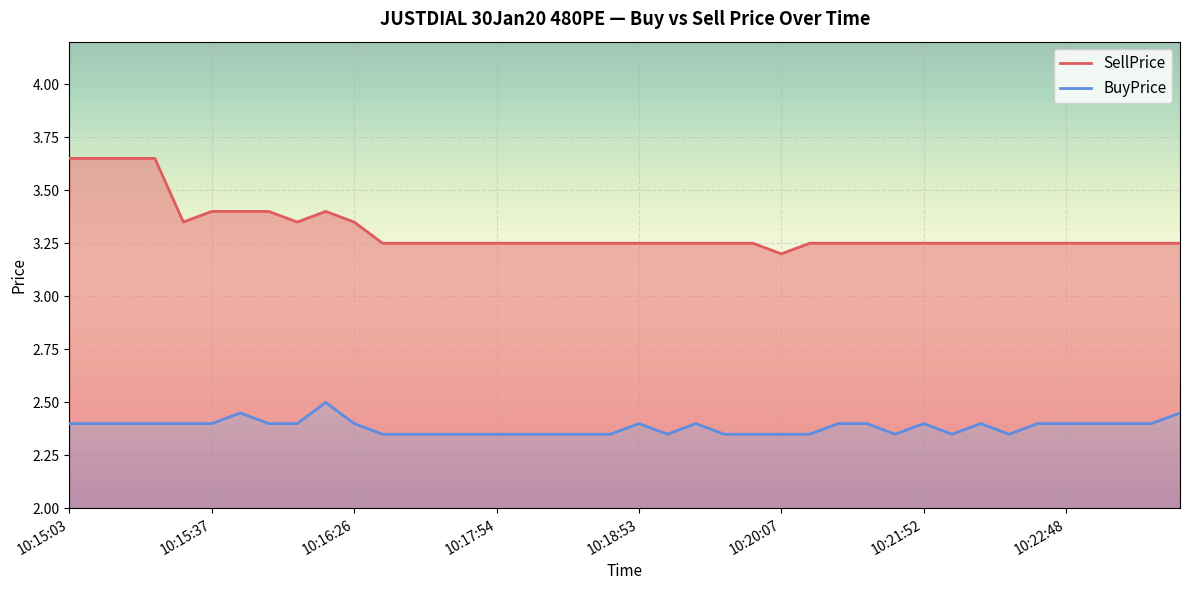

What is the average value of the SellPrice series?

3.3